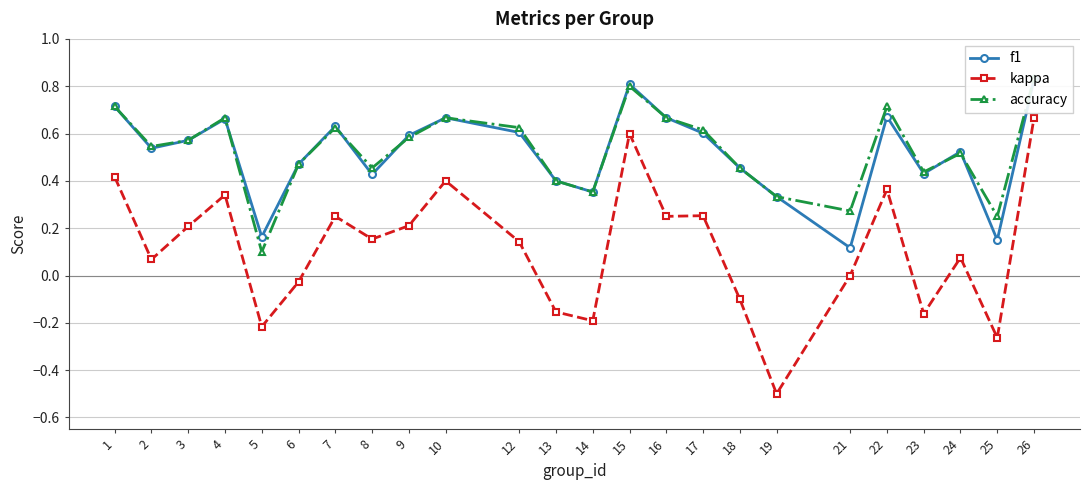

Where is accuracy nearest to the value 0?

5